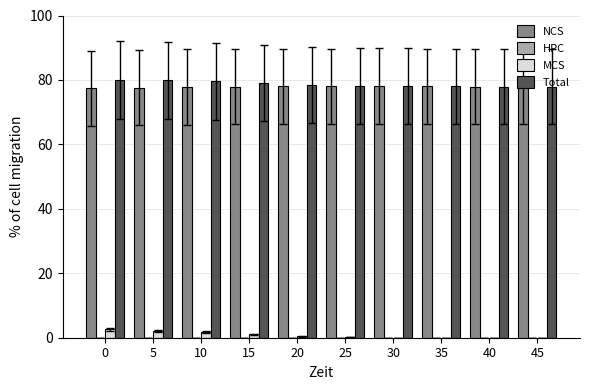

Is the value of Total at 15 greater than the value of MCS at 30?

Yes